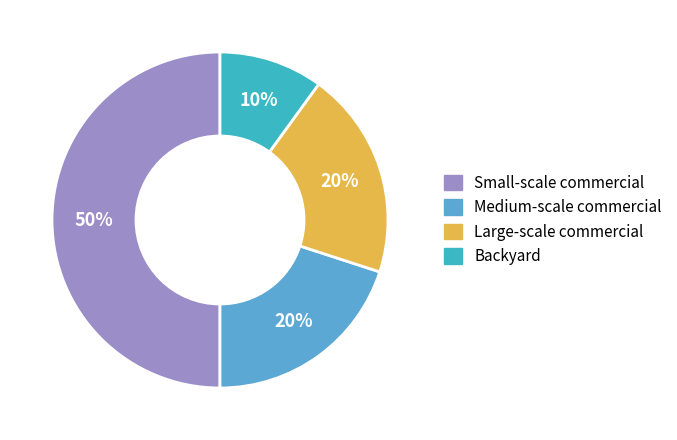

To the nearest percent, what is the difference between the largest and smallest slice percentages?

40%